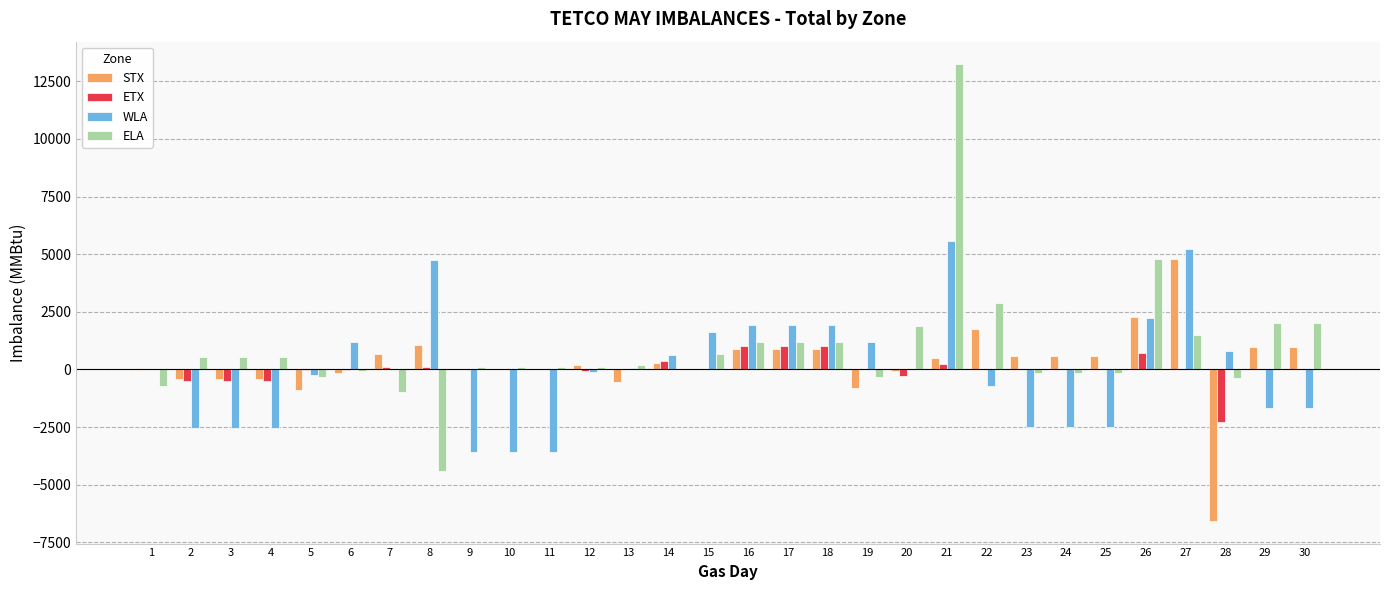

At which category is the sum across all series the highest?

21